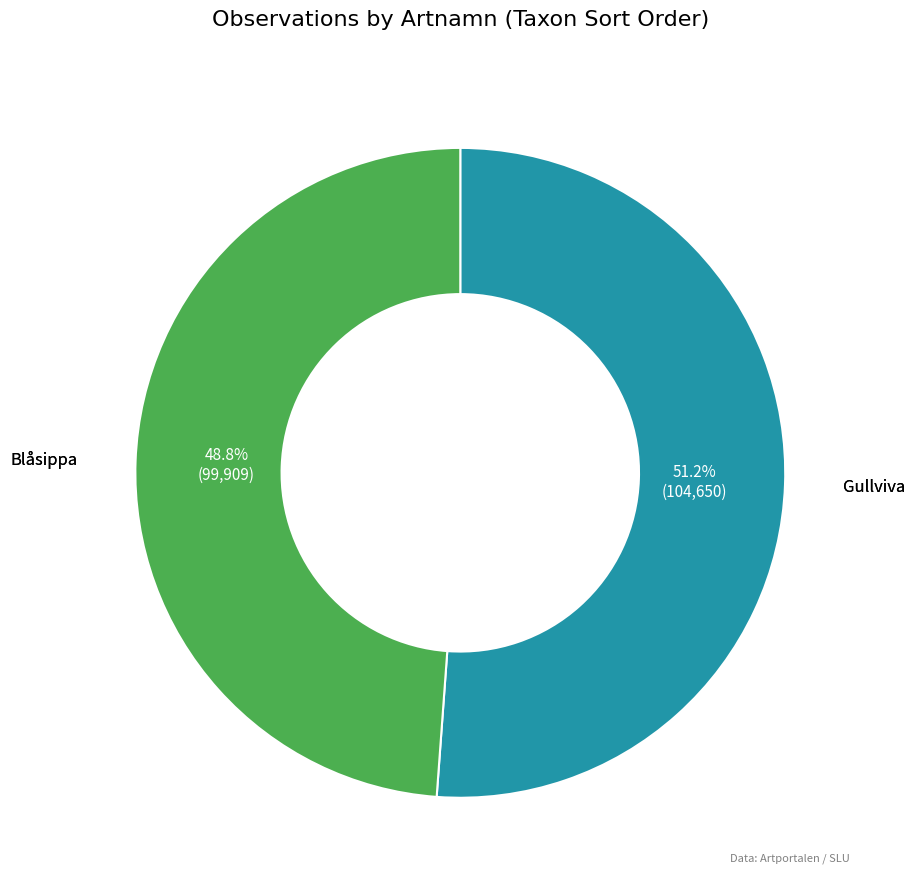

Is Gullviva the majority of the pie?

Yes